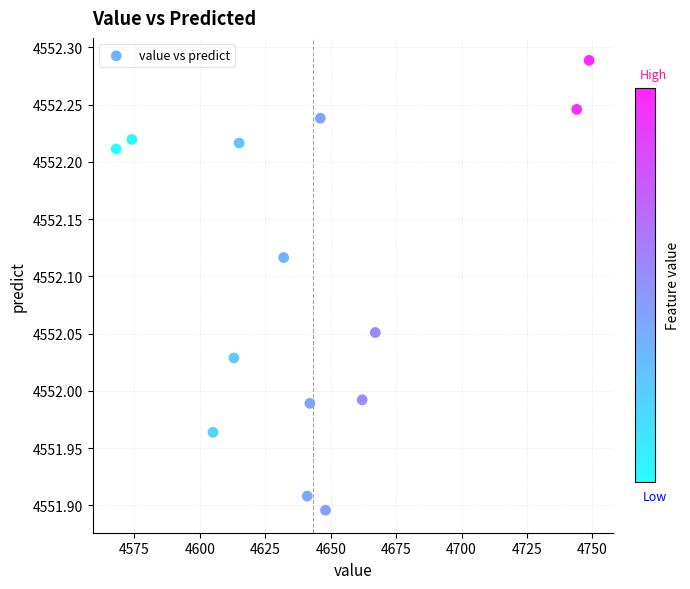

What is the range of Y values (max minus min)?

0.4